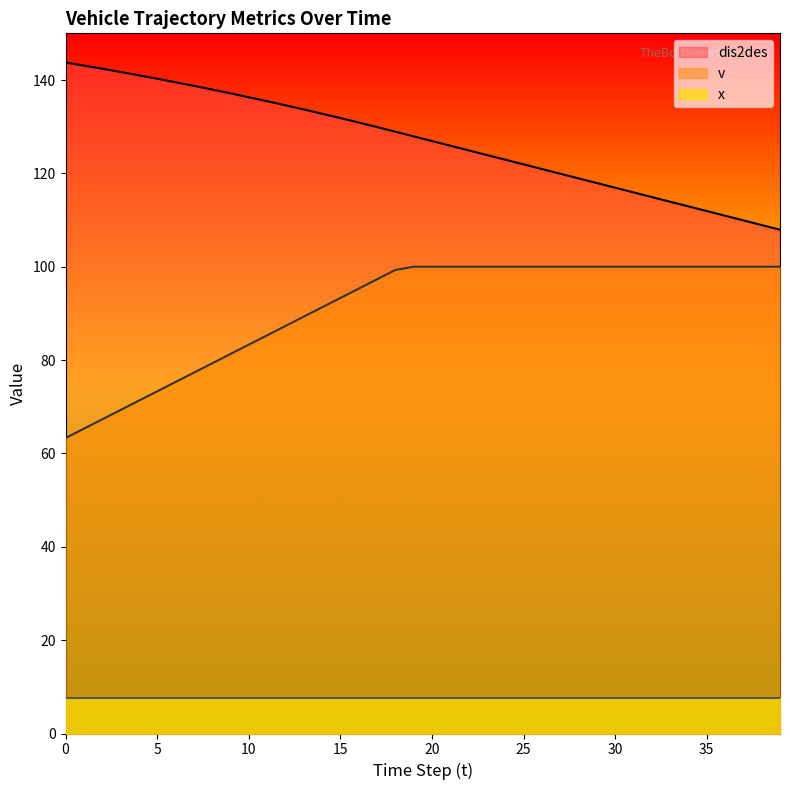

List the series in order of their overall mean, highest first.

dis2des, v, x